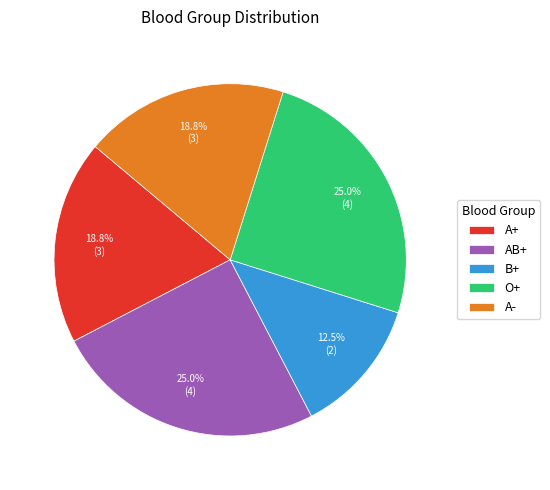

How many segments does this pie chart have?

5